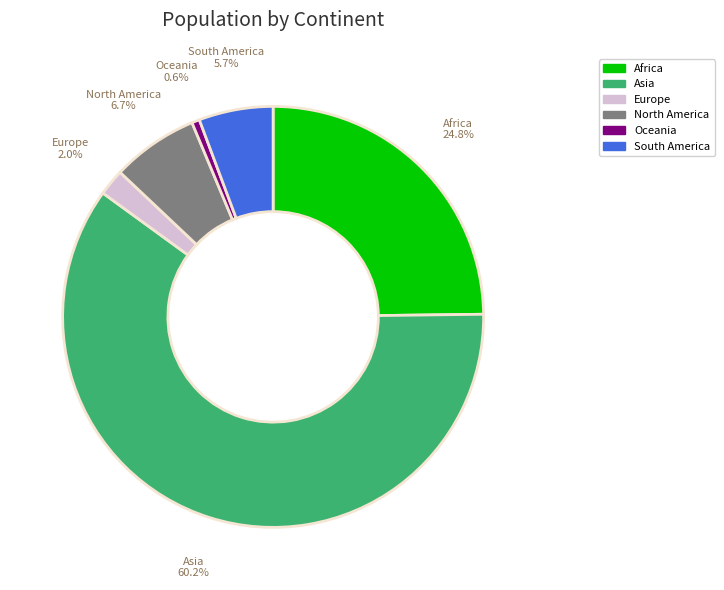

How many segments does this pie chart have?

6